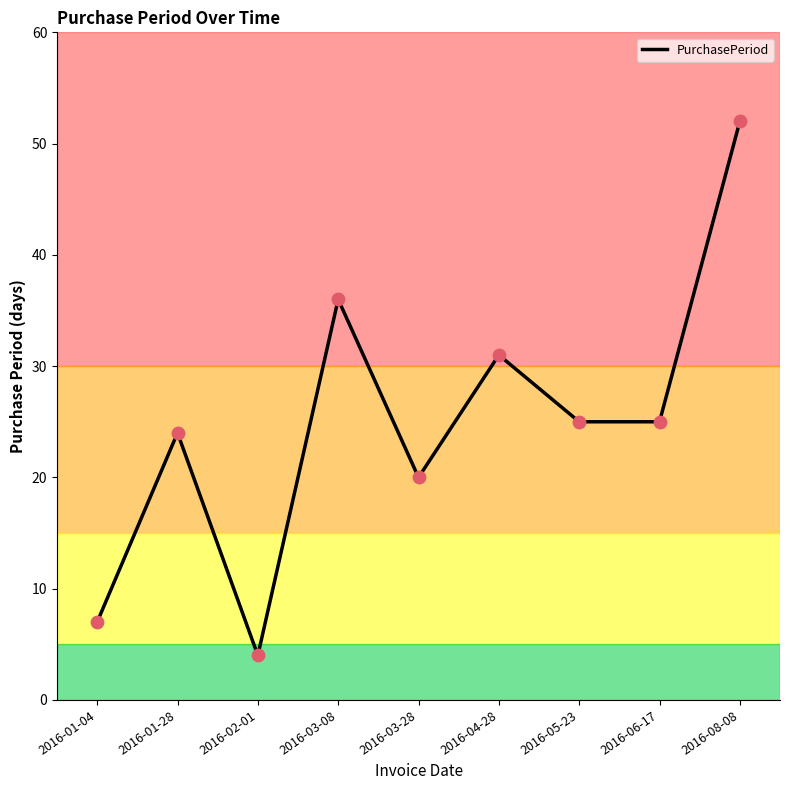

Approximately how many times larger is the value at 2016-02-01 compared to 2016-03-08?

0.1